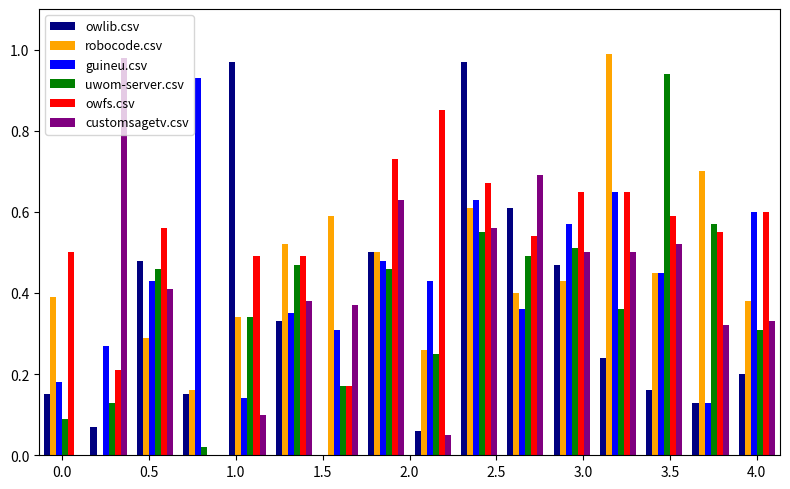

How many data points does each series have?

16